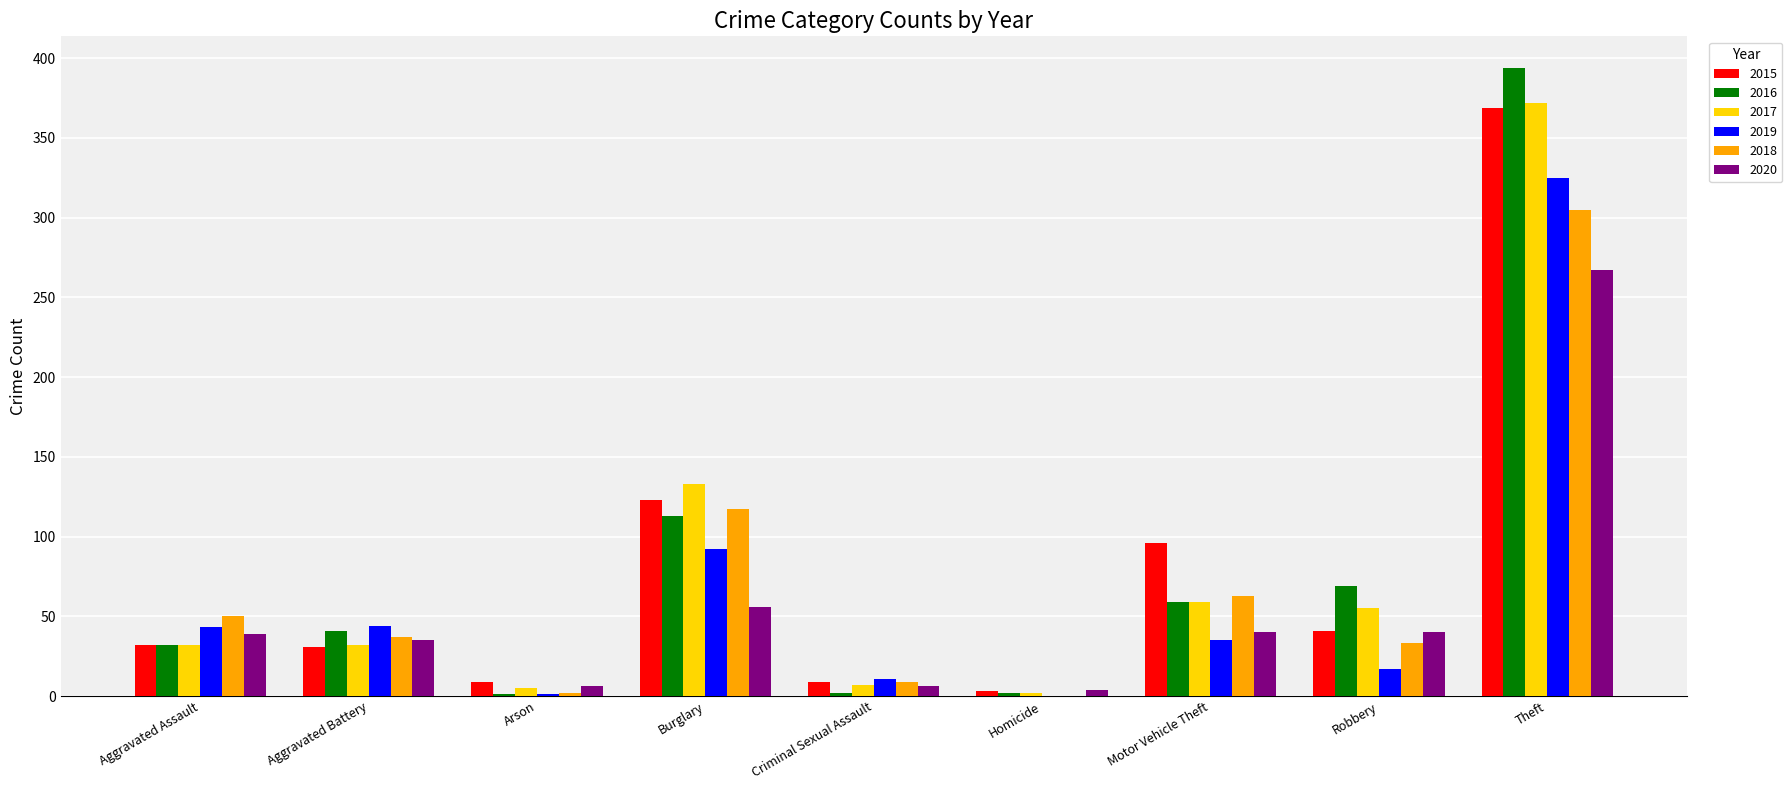

Is it true that 2018 equals 70 at Burglary?

False